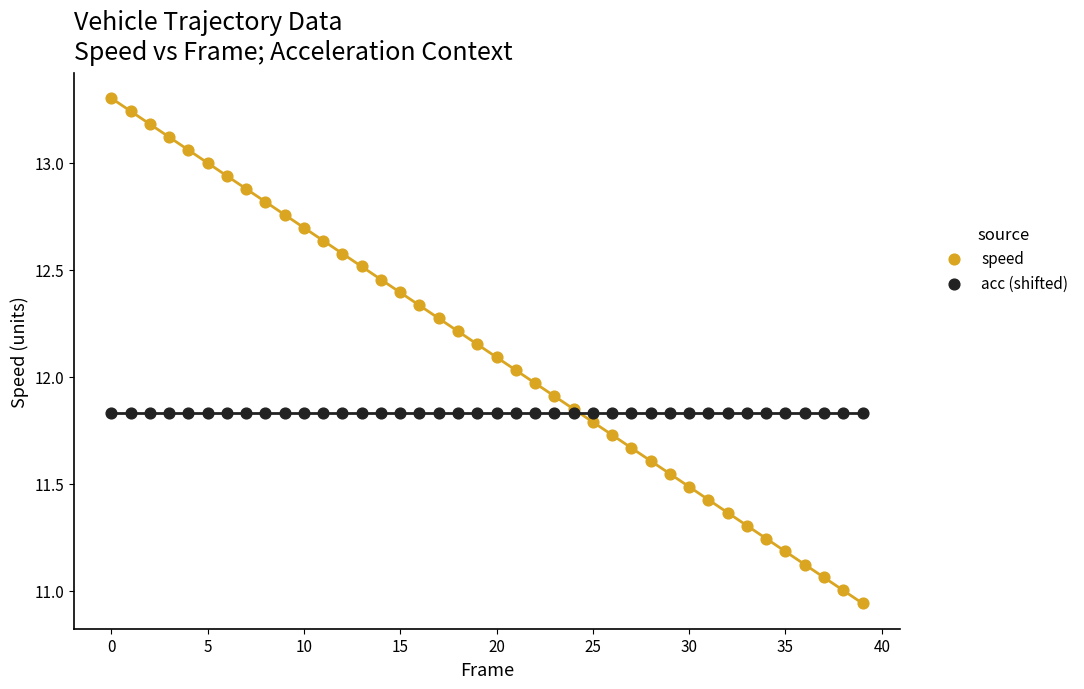

Which series contains the highest Y value?

speed